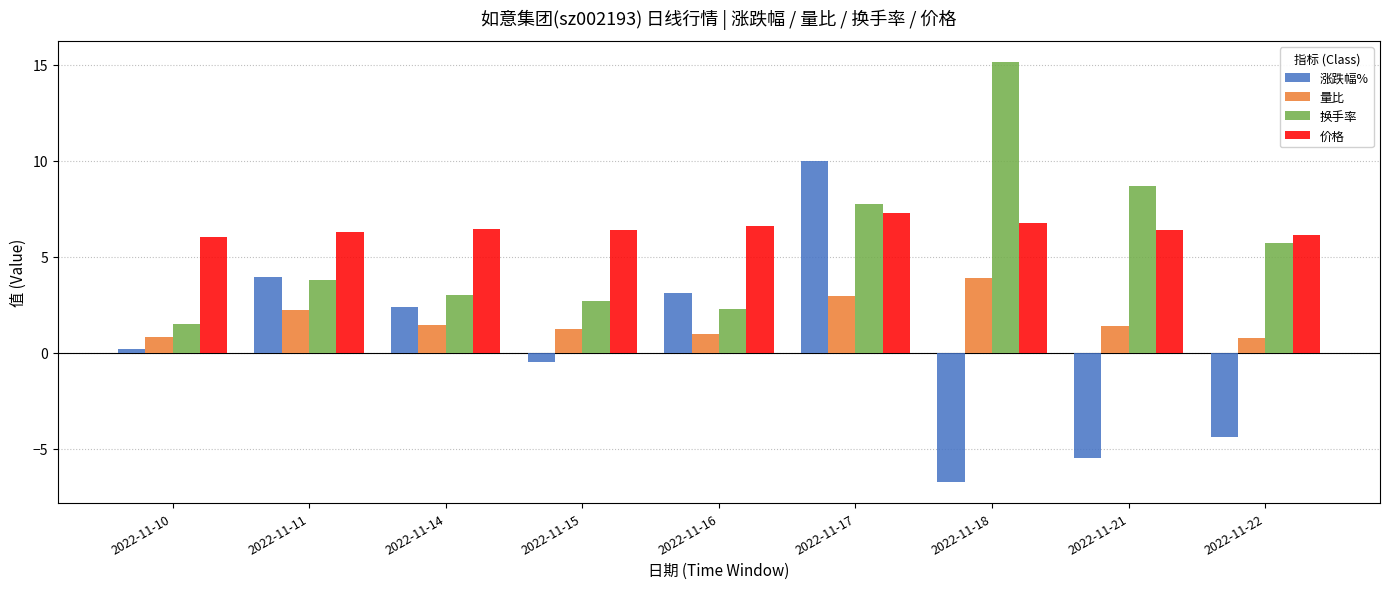

What is the spread (max minus min) of values at 2022-11-14?

5.0